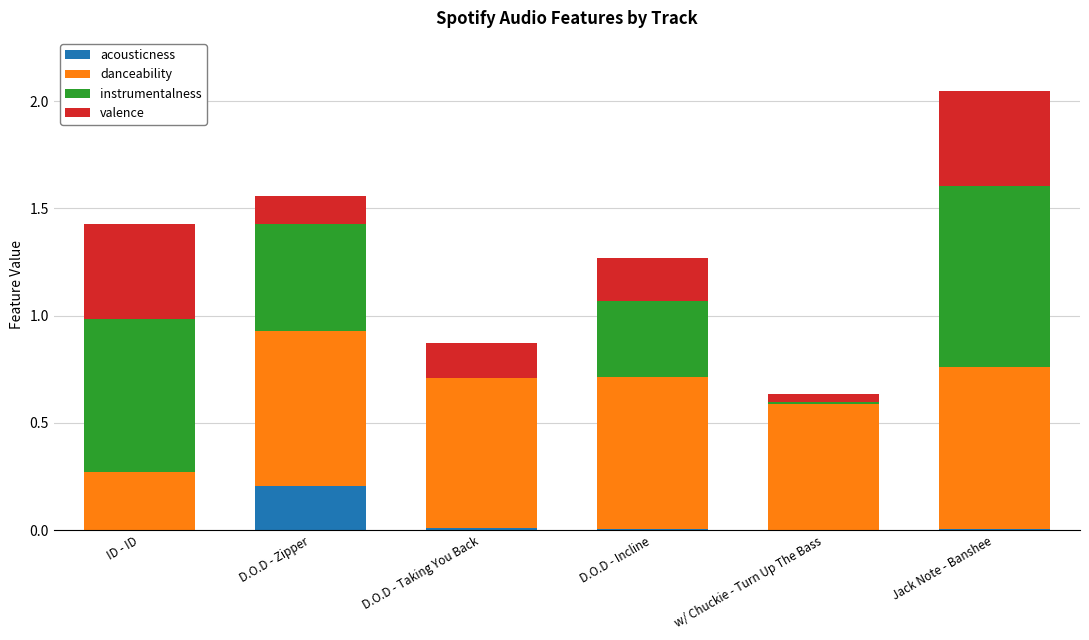

What is the total value across all series at D.O.D - Zipper?

1.6